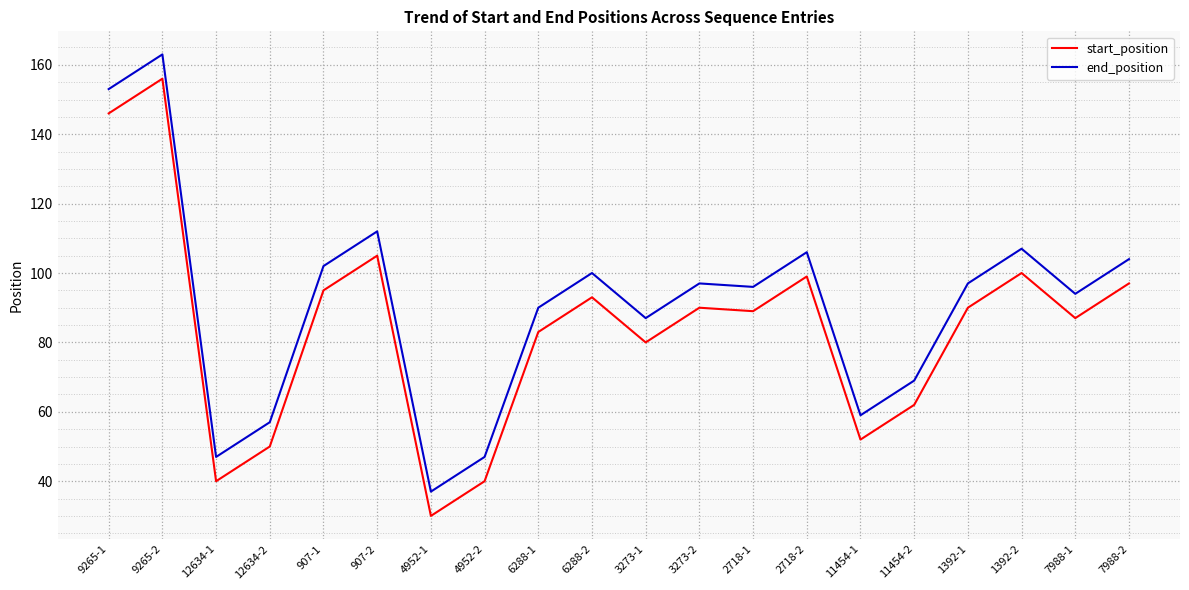

Is it true that end_position equals 37 at 4952-1?

True